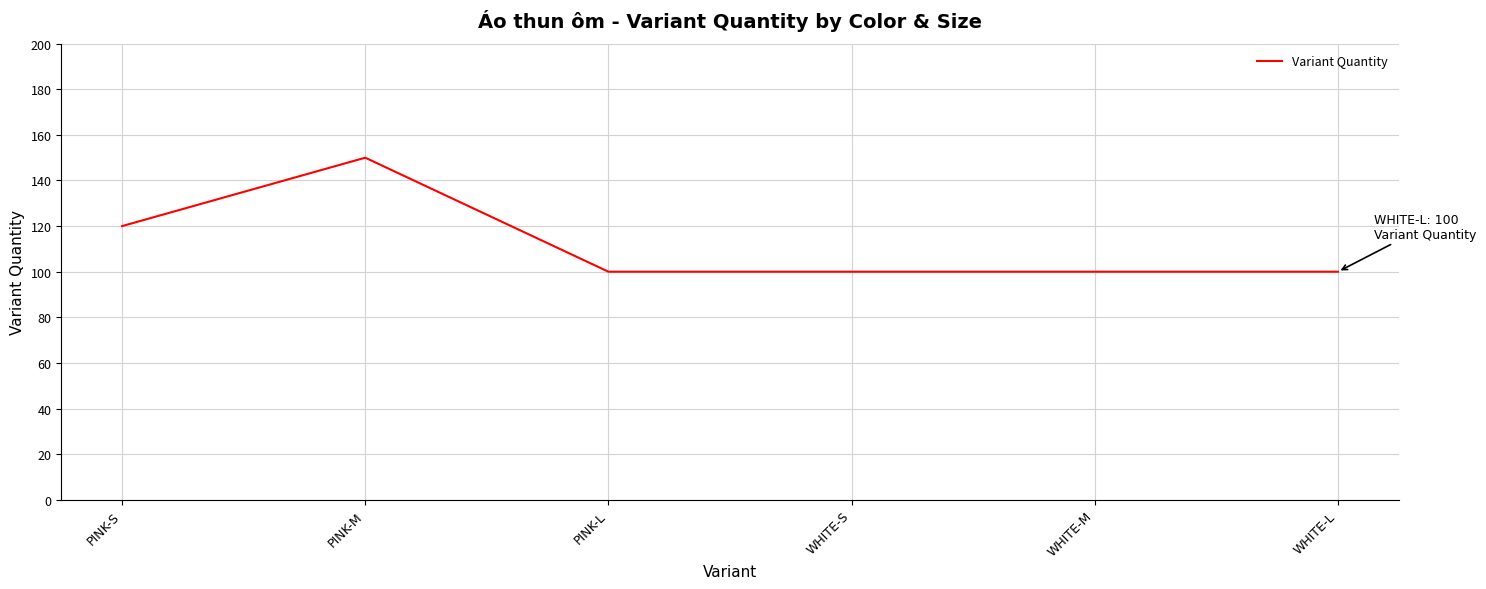

Approximately how many times larger is the value at WHITE-S compared to PINK-L?

1.0